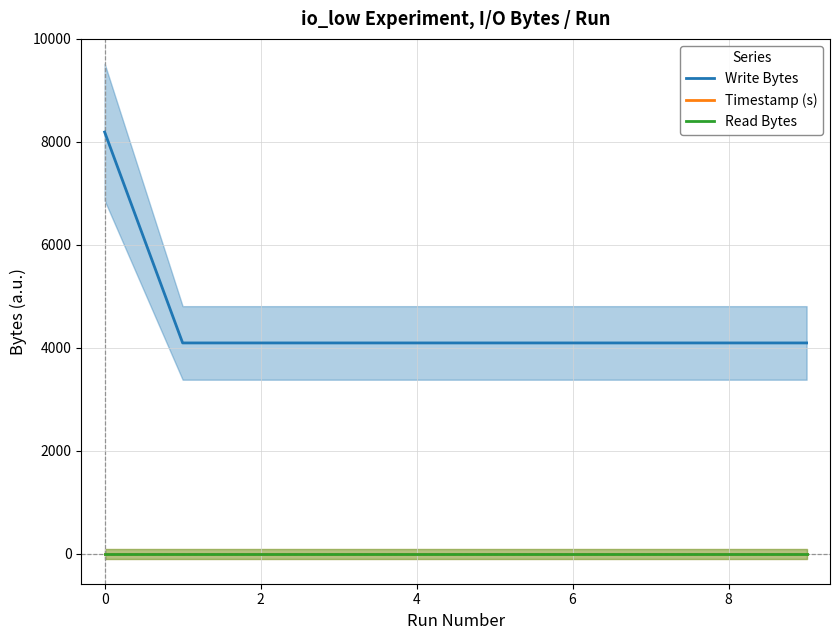

What is the value of the Write Bytes point at the 1st from the left?

8192